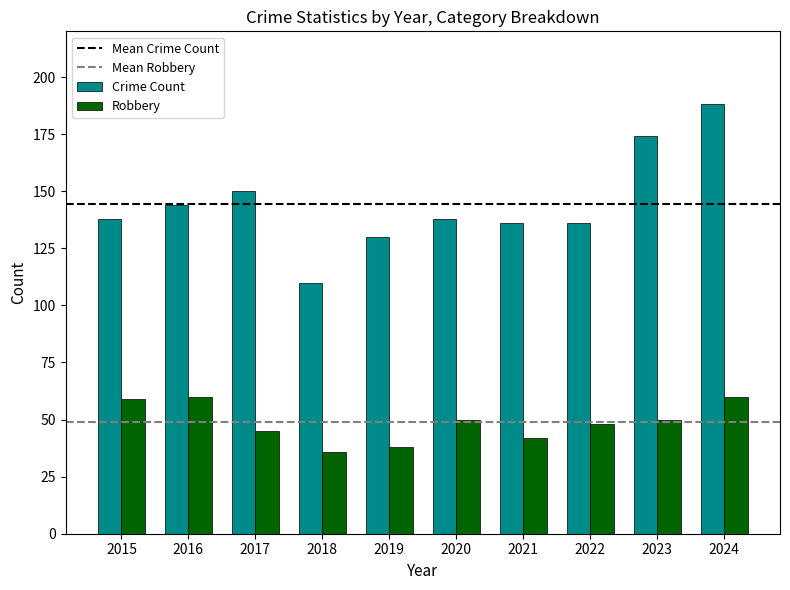

How many groups of bars are there?

10